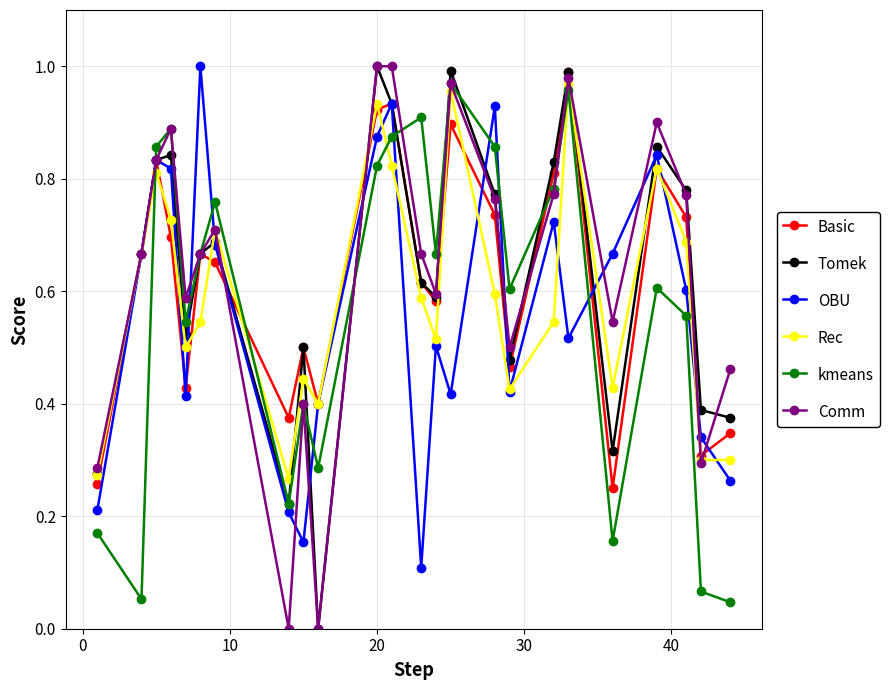

True or false: kmeans has more than 0 points higher than both neighbors.

True